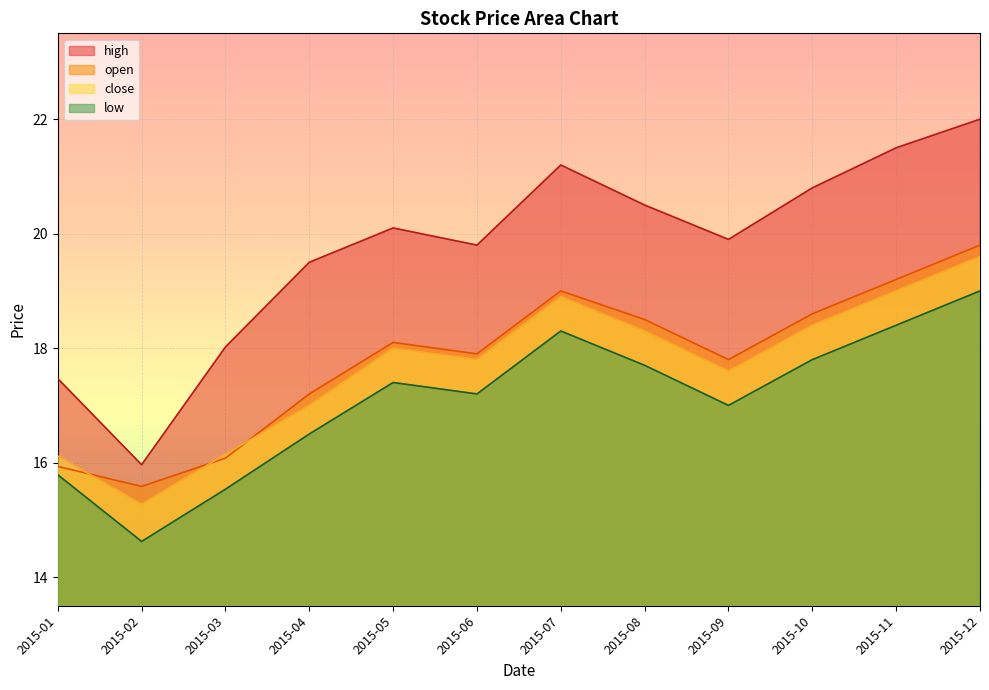

What is the difference between the maximum and minimum values in the open series?

4.2